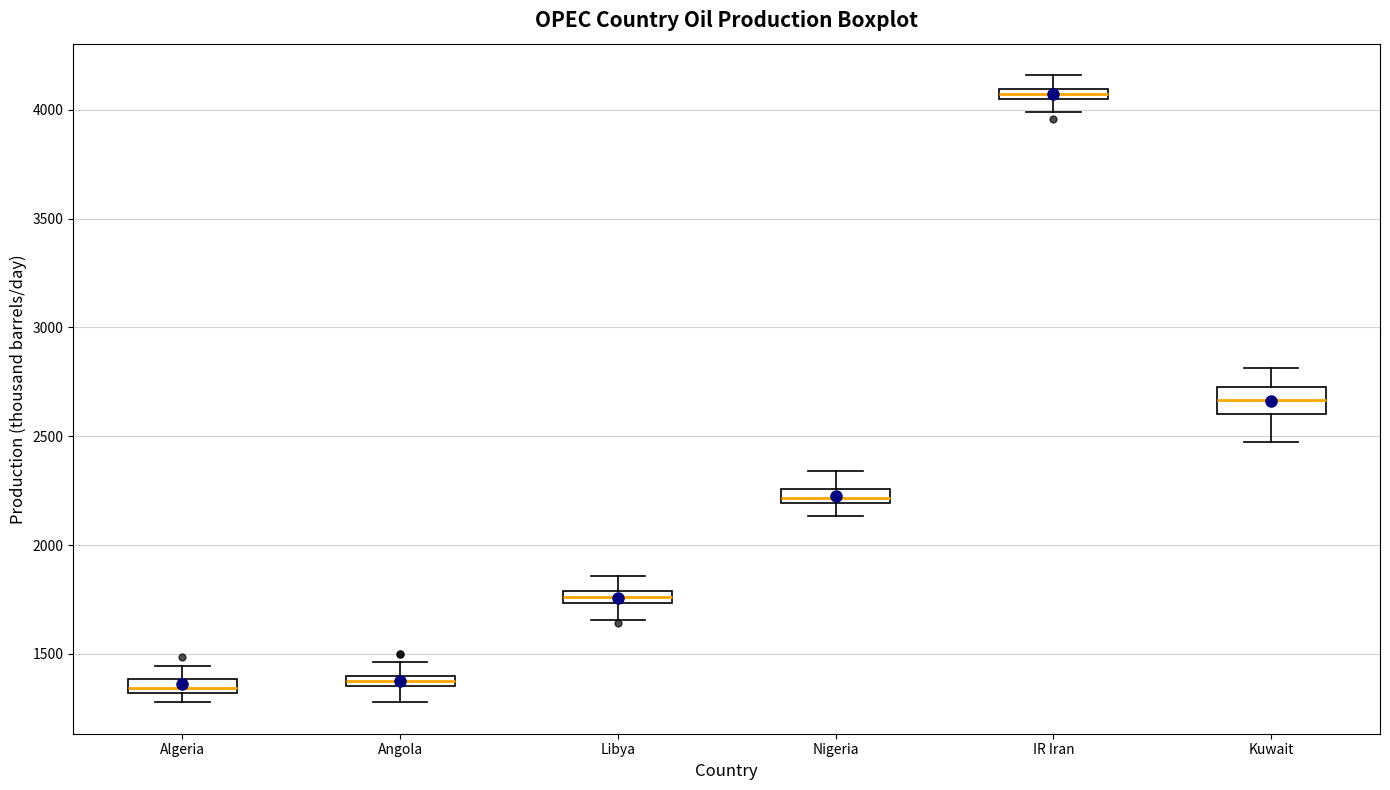

Where is the lower edge of the box for Algeria on the y-axis? The values are not printed on the chart, so give them approximately, as read against the axis.

1300